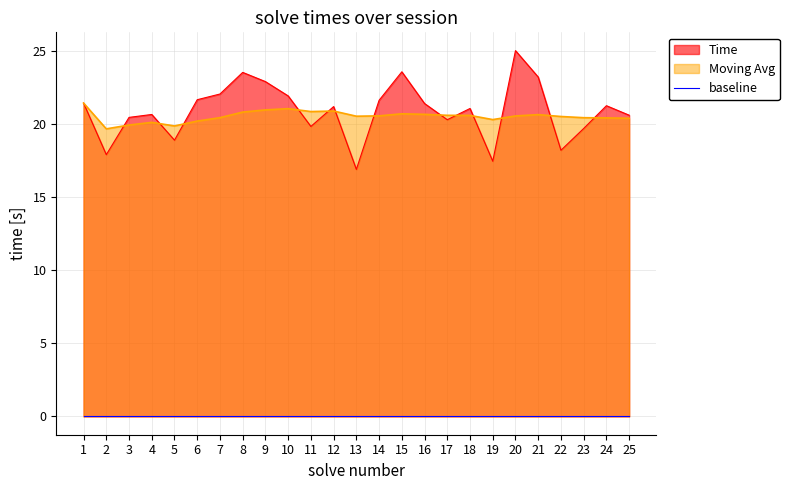

True or false: Moving Avg has a value of 30.9 at 15.

False